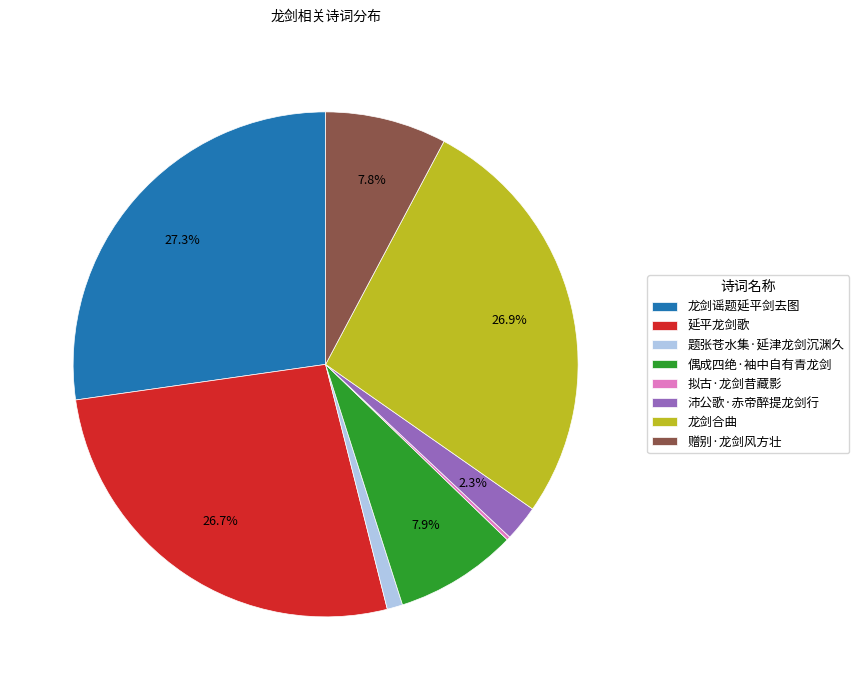

Does 延平龙剑歌 account for over 50% of the chart?

No